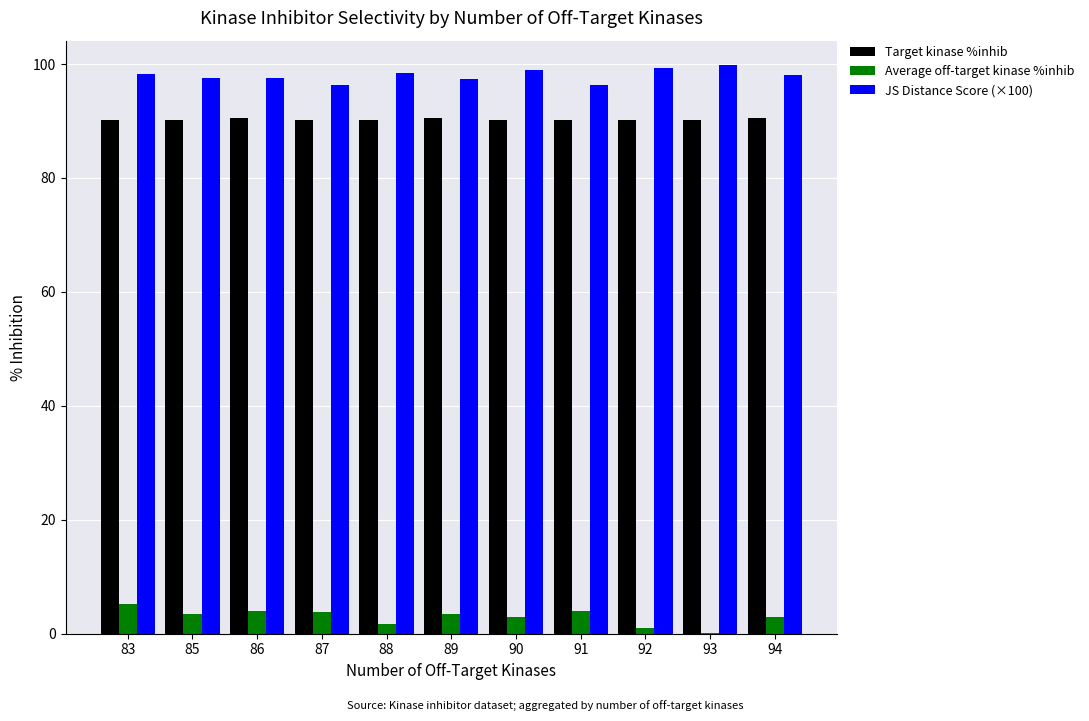

What is the total value across all series at 86?

192.1